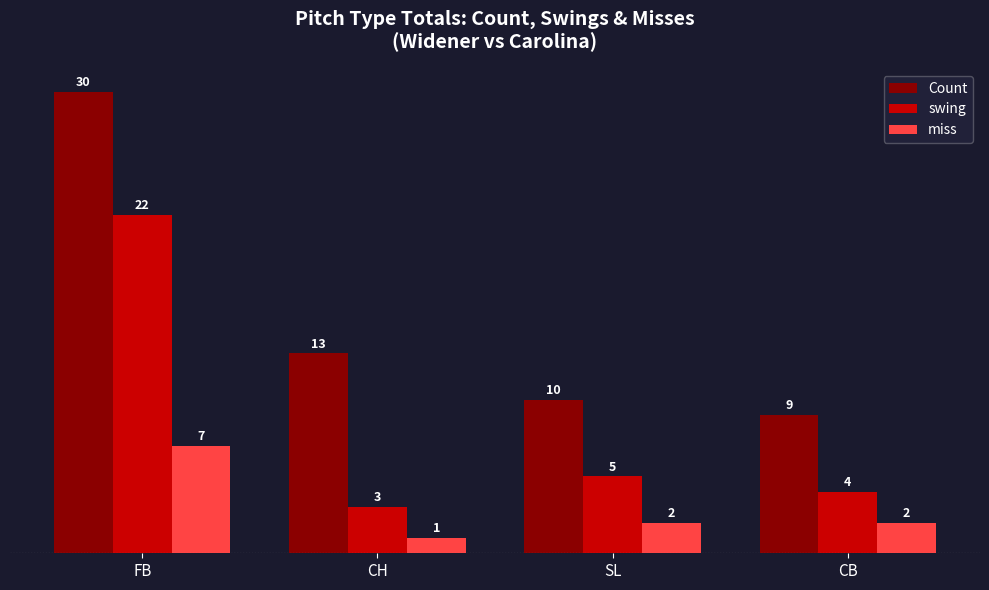

Which series has the largest total across all categories?

Count